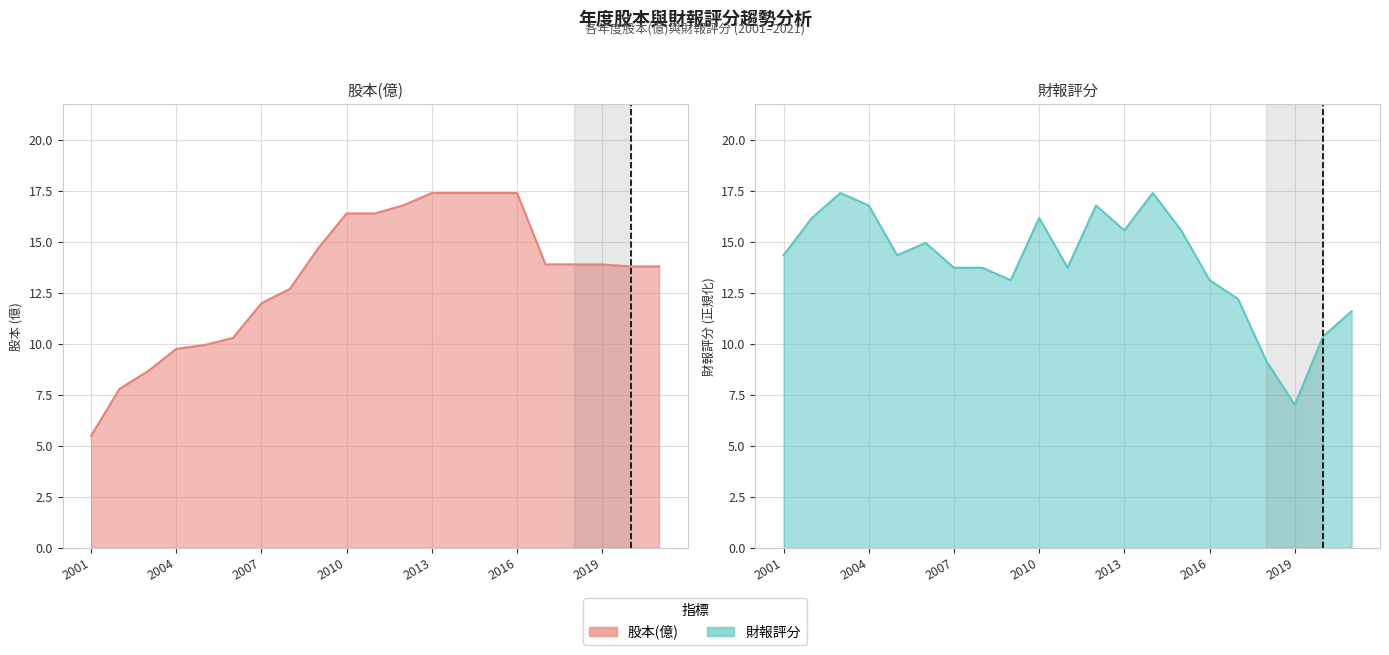

What is the sum of the 財報評分 values at 2006 and 2017?

27.2